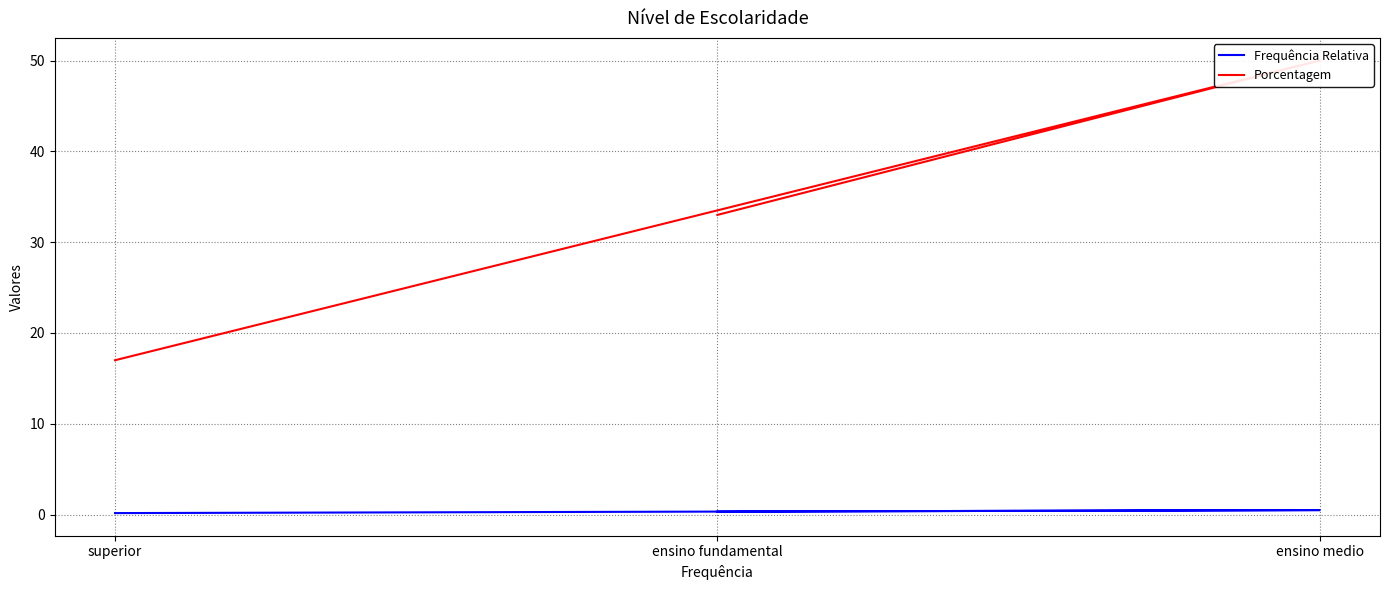

Is it true that Frequência Relativa equals 0.2 at ensino medio?

False